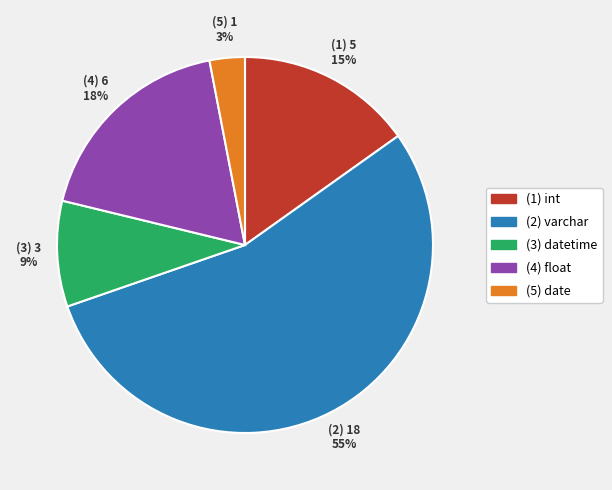

Does any single category account for the majority?

Yes